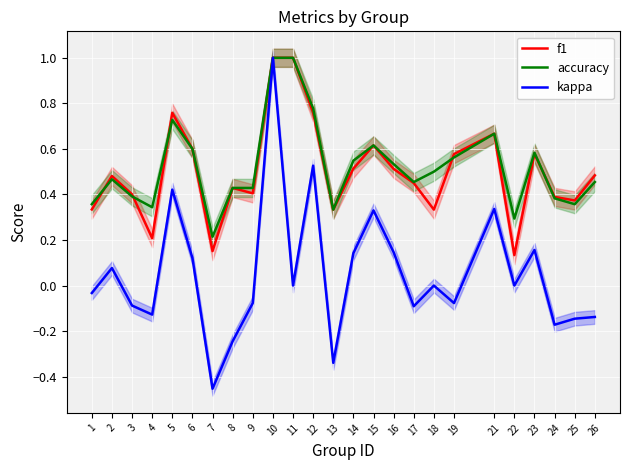

True or false: accuracy and kappa intersect in this chart.

False